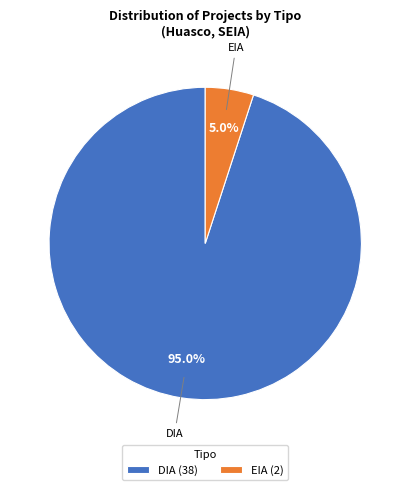

Rank the categories by value from lowest to highest.

EIA, DIA